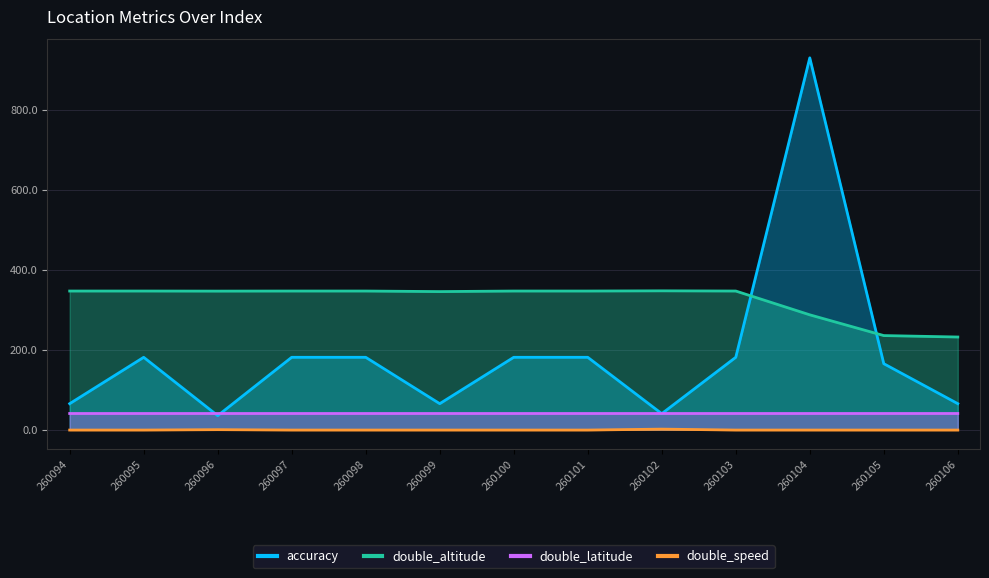

Reading right to left, transcribe all the data shown in this chart.

accuracy: 260106=65.0	260105=165.0	260104=930.0	260103=181.0	260102=40.0	260101=181.0	260100=181.0	260099=65.0	260098=181.0	260097=181.0	260096=35.0	260095=181.0	260094=65.0
double_altitude: 260106=231.7	260105=235.3	260104=287.2	260103=346.7	260102=347.2	260101=346.7	260100=346.7	260099=345.3	260098=346.7	260097=346.7	260096=346.5	260095=346.7	260094=346.7
double_latitude: 260106=40.5	260105=40.4	260104=40.4	260103=40.4	260102=40.4	260101=40.4	260100=40.4	260099=40.4	260098=40.4	260097=40.4	260096=40.4	260095=40.4	260094=40.4
double_speed: 260106=-1.0	260105=-1.0	260104=-1.0	260103=-1.0	260102=1.3	260101=-1.0	260100=-1.0	260099=-1.0	260098=-1.0	260097=-1.0	260096=0.0	260095=-1.0	260094=-1.0